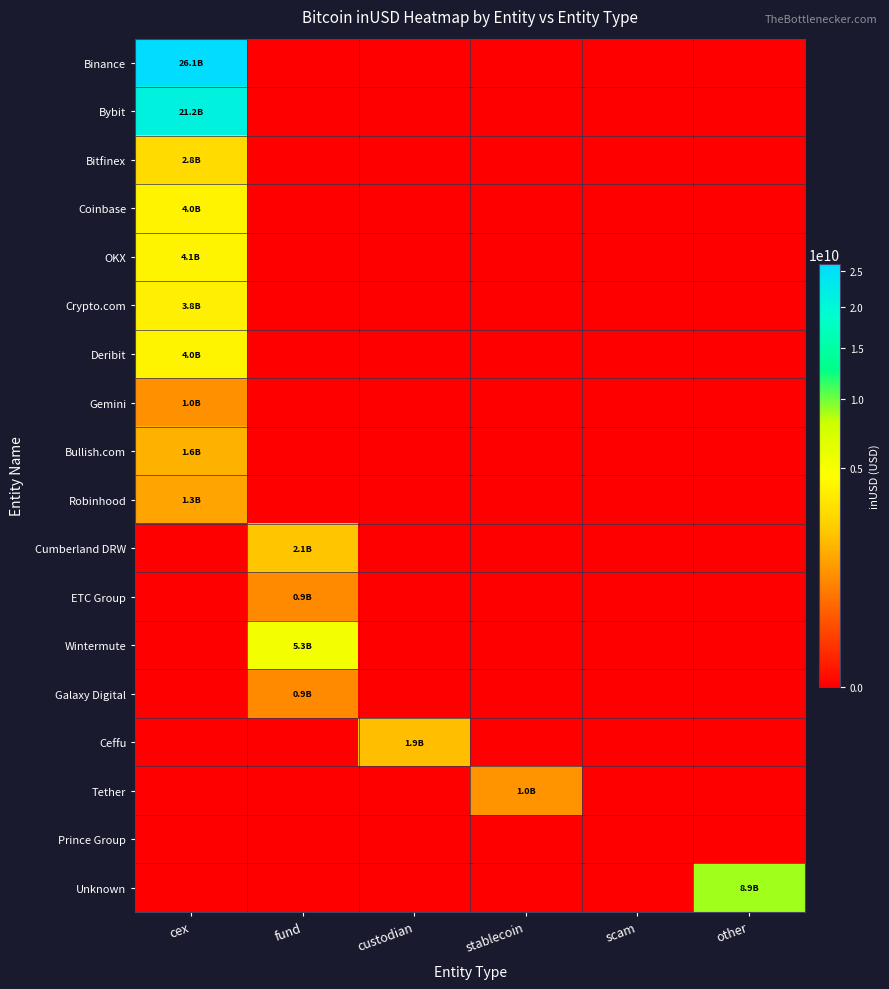

Reading left to right, transcribe all the data shown in this chart.

Binance: cex=26124994656.4	fund=0.0	custodian=0.0	stablecoin=0.0	scam=0.0	other=0.0
Bybit: cex=21193607831.9	fund=0.0	custodian=0.0	stablecoin=0.0	scam=0.0	other=0.0
Bitfinex: cex=2846064776.7	fund=0.0	custodian=0.0	stablecoin=0.0	scam=0.0	other=0.0
Coinbase: cex=4002309750.9	fund=0.0	custodian=0.0	stablecoin=0.0	scam=0.0	other=0.0
OKX: cex=4082252573.7	fund=0.0	custodian=0.0	stablecoin=0.0	scam=0.0	other=0.0
Crypto.com: cex=3811550157.3	fund=0.0	custodian=0.0	stablecoin=0.0	scam=0.0	other=0.0
Deribit: cex=4027868382.5	fund=0.0	custodian=0.0	stablecoin=0.0	scam=0.0	other=0.0
Gemini: cex=963029853.9	fund=0.0	custodian=0.0	stablecoin=0.0	scam=0.0	other=0.0
Bullish.com: cex=1608034722.0	fund=0.0	custodian=0.0	stablecoin=0.0	scam=0.0	other=0.0
Robinhood: cex=1316764394.4	fund=0.0	custodian=0.0	stablecoin=0.0	scam=0.0	other=0.0
Cumberland DRW: cex=0.0	fund=2099853754.0	custodian=0.0	stablecoin=0.0	scam=0.0	other=0.0
ETC Group: cex=0.0	fund=875762816.0	custodian=0.0	stablecoin=0.0	scam=0.0	other=0.0
Wintermute: cex=0.0	fund=5295251511.2	custodian=0.0	stablecoin=0.0	scam=0.0	other=0.0
Galaxy Digital: cex=0.0	fund=856005042.0	custodian=0.0	stablecoin=0.0	scam=0.0	other=0.0
Ceffu: cex=0.0	fund=0.0	custodian=1942941313.6	stablecoin=0.0	scam=0.0	other=0.0
Tether: cex=0.0	fund=0.0	custodian=0.0	stablecoin=1004186688.0	scam=0.0	other=0.0
Prince Group: cex=0.0	fund=0.0	custodian=0.0	stablecoin=0.0	scam=0.0	other=0.0
Unknown: cex=0.0	fund=0.0	custodian=0.0	stablecoin=0.0	scam=0.0	other=8871401034.0